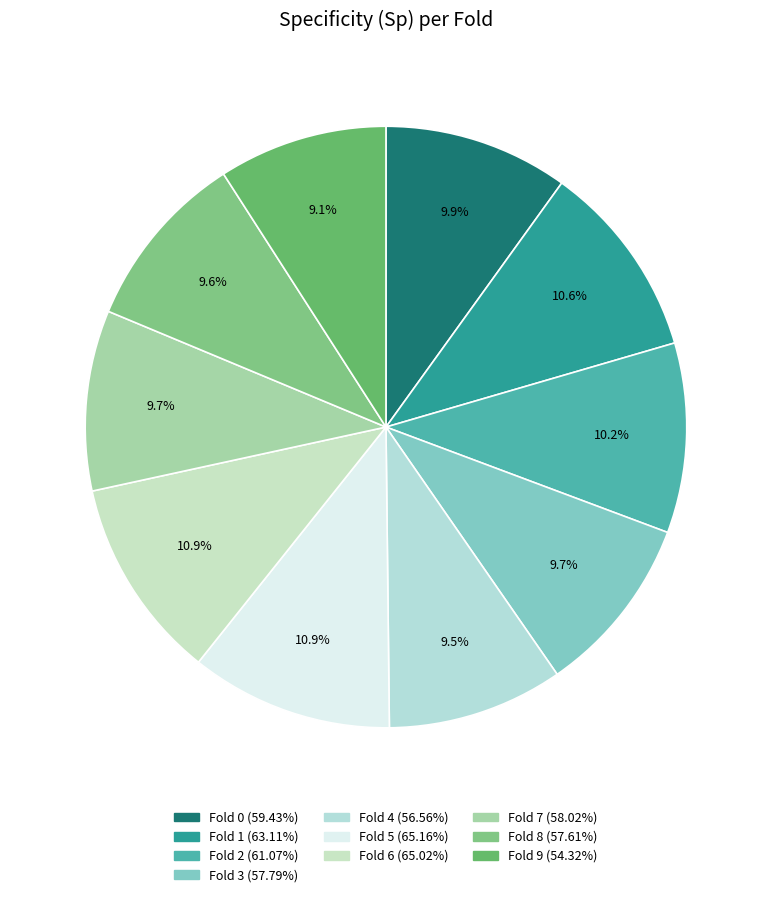

What percentage is the Fold 3 slice, to the nearest percent?

10%